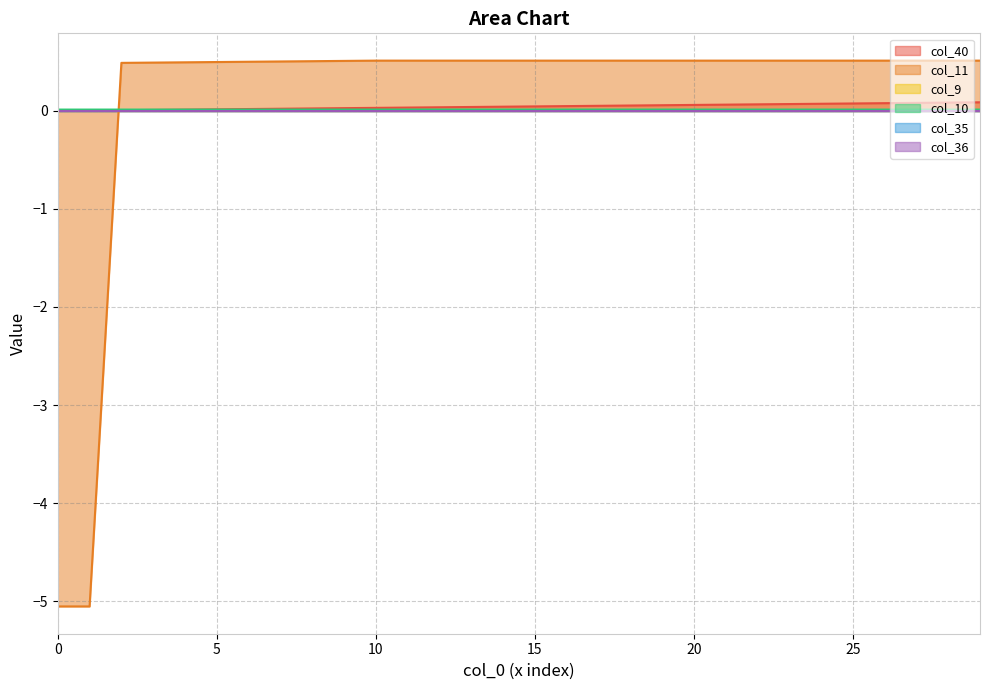

What is the difference between the maximum and minimum values in the col_40 series?

0.1